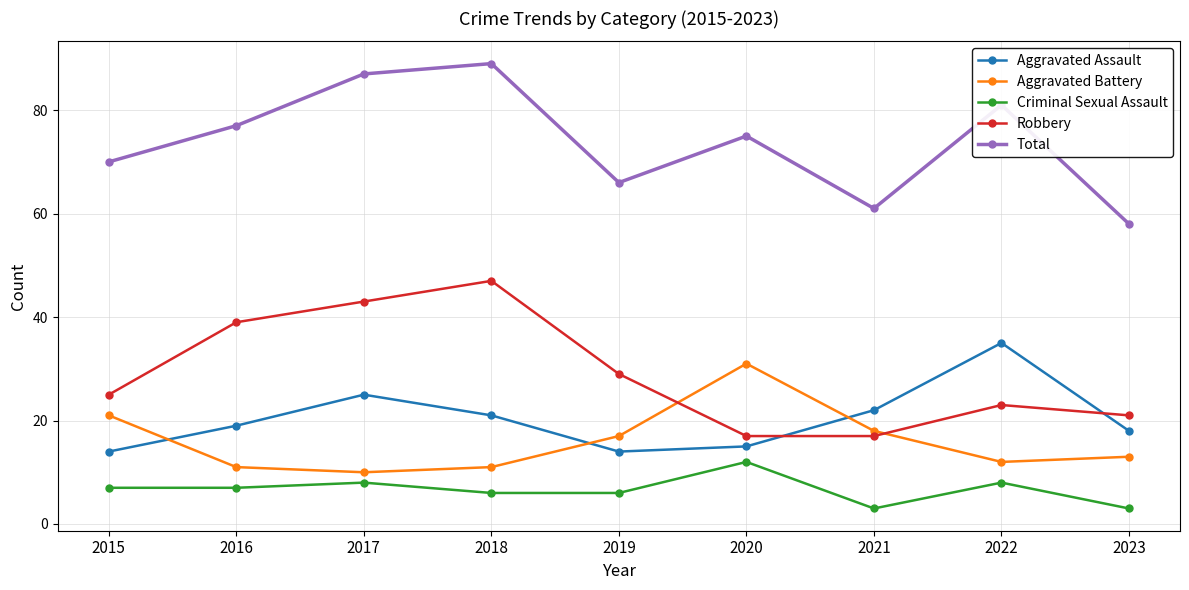

What is the value of the Criminal Sexual Assault point at the 4th from the left?

6